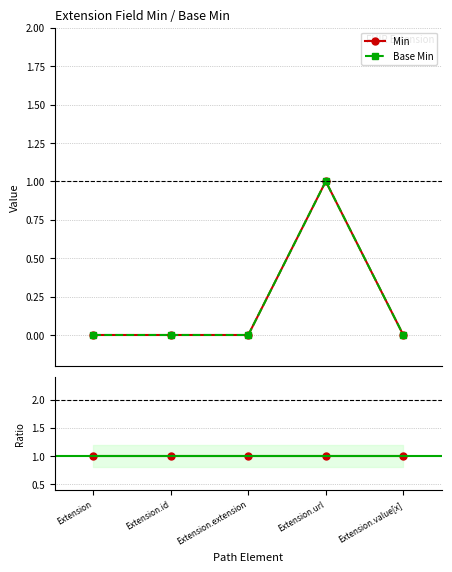

Does the chart display data point markers on the line(s)?

Yes